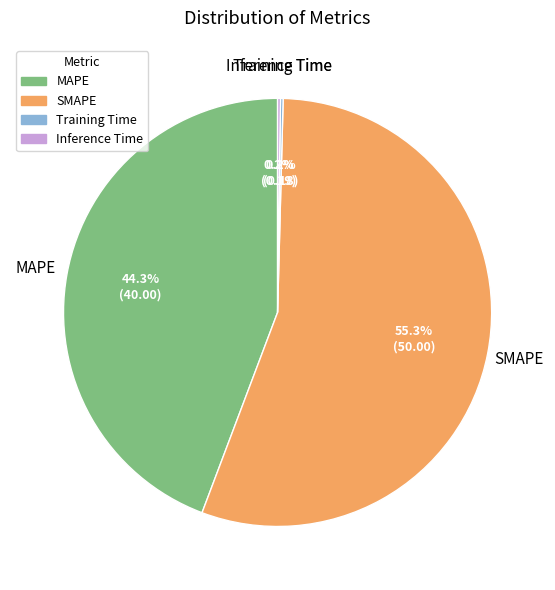

What is the largest slice in the pie chart?

SMAPE